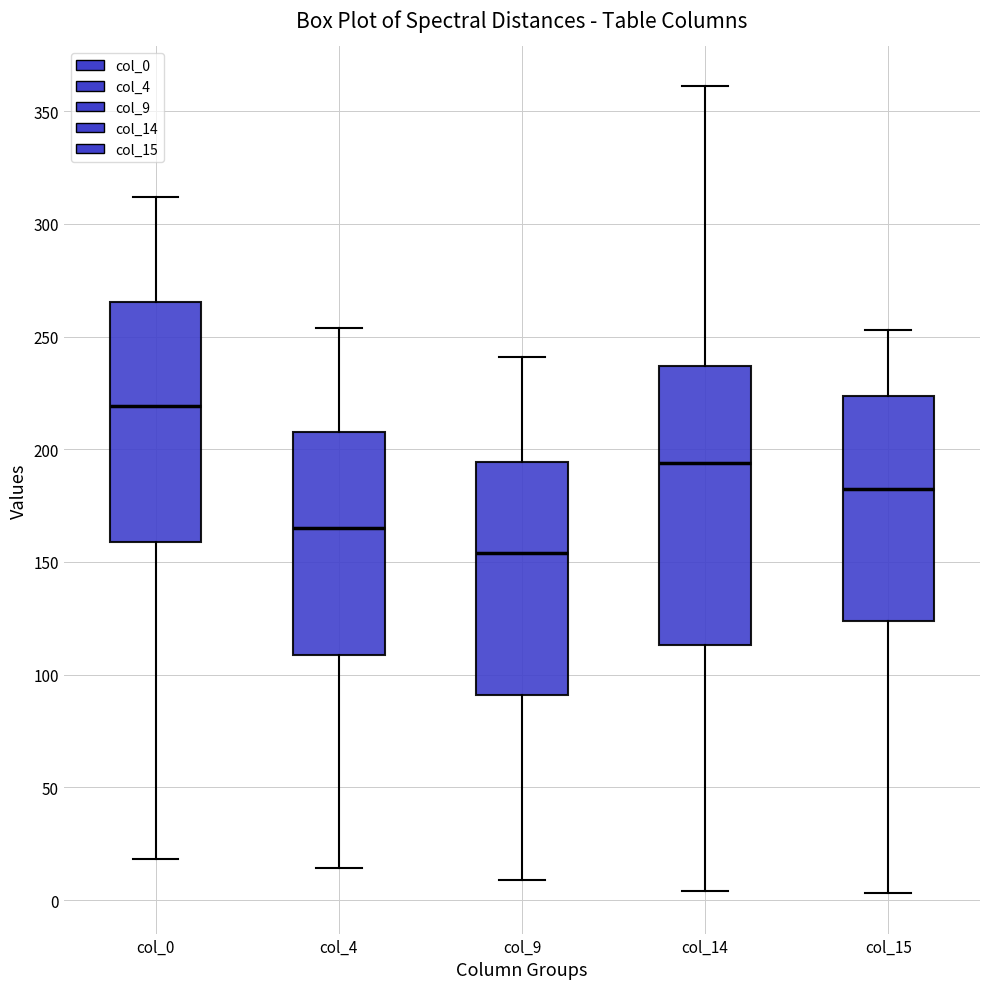

Which box is the tallest, from its lower edge to its upper edge?

col_14